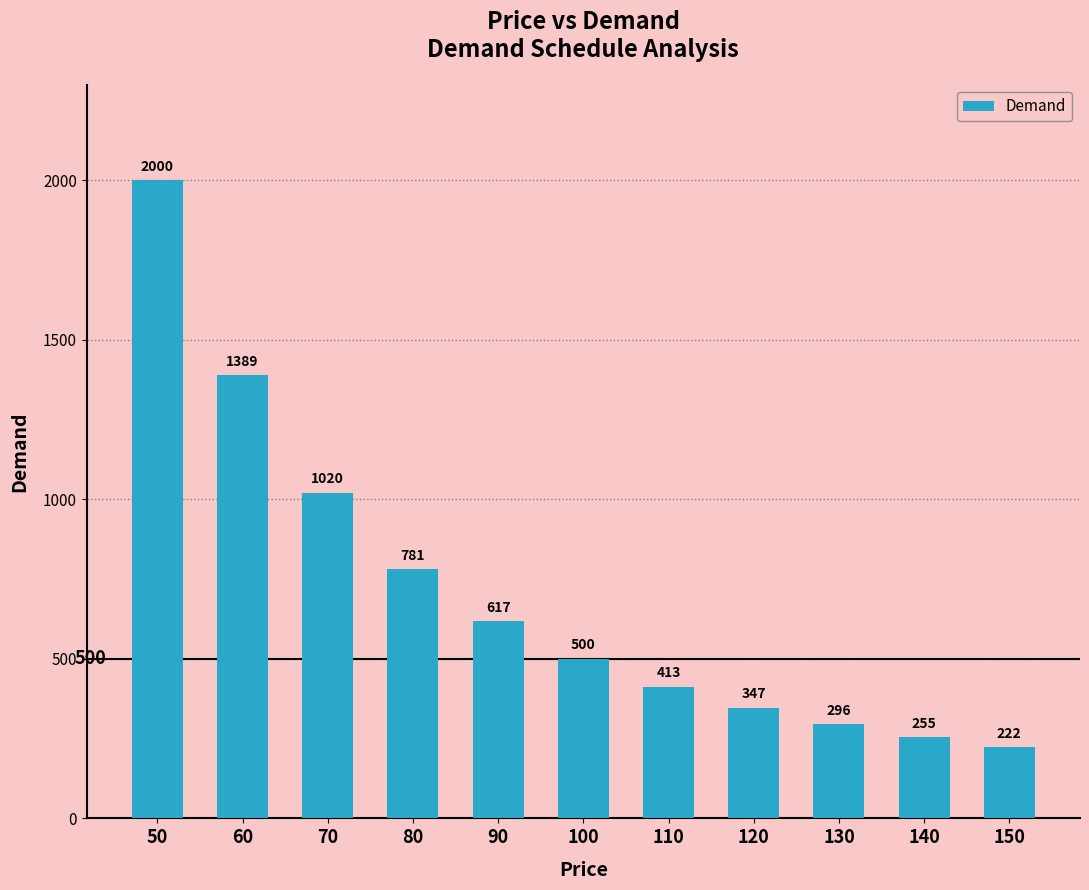

How many bars are there in total?

11